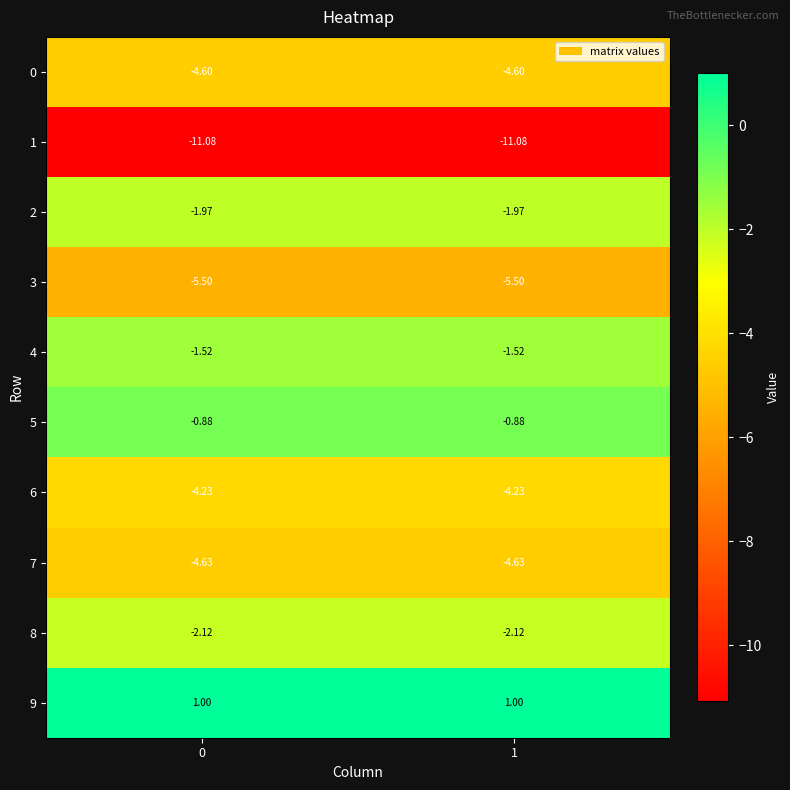

What is the greatest value displayed?

1.0